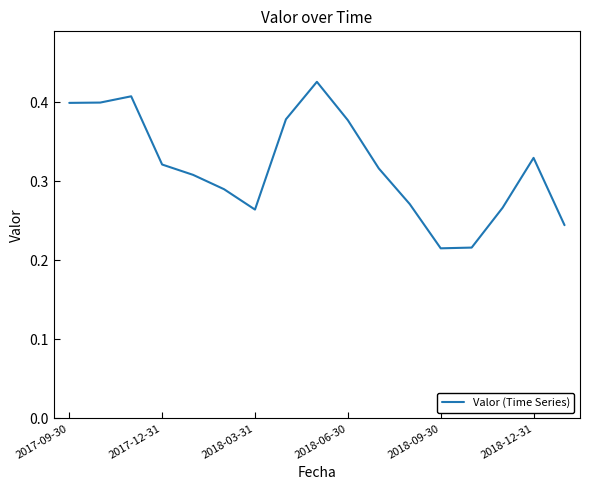

Which has a higher value, 2018-06-30 or 2018-09-30?

2018-06-30